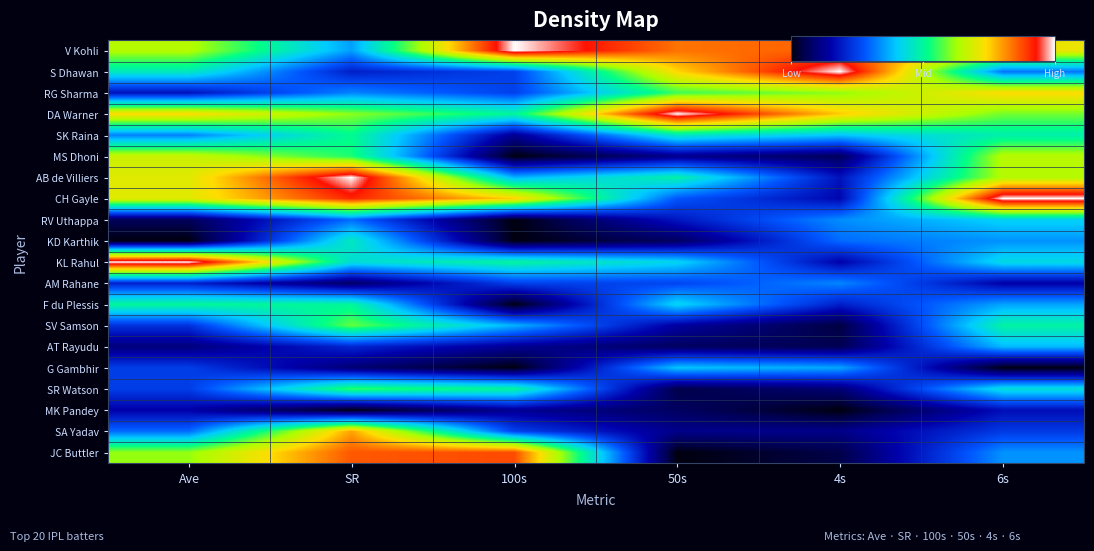

What is the spread (max minus min) of values at 50s?

1.0